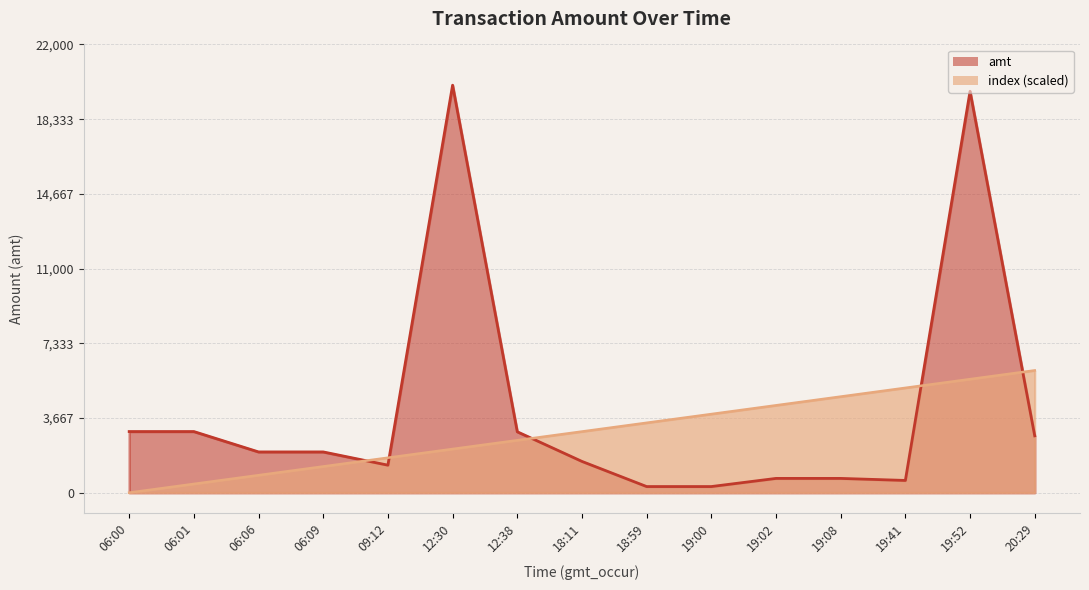

What is the label of the 10th point from the right?

12:30